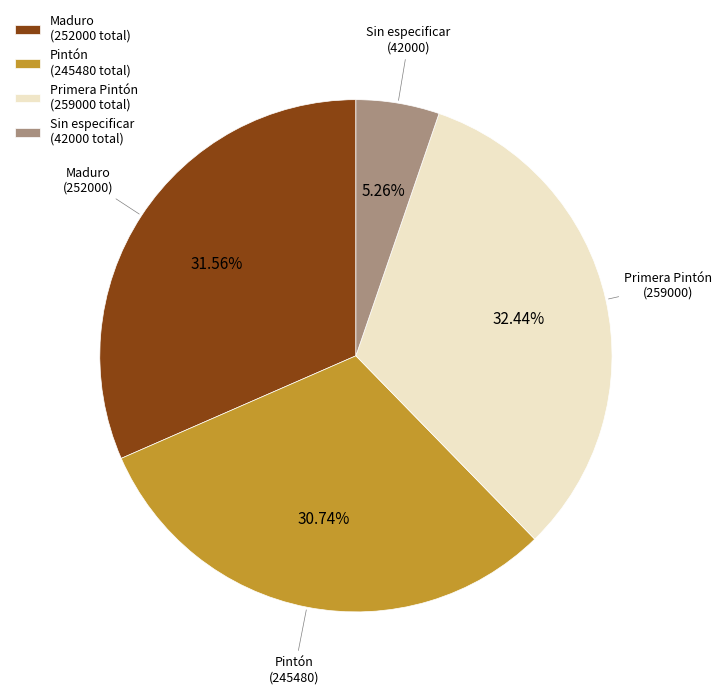

Count the number of slices in the pie.

4